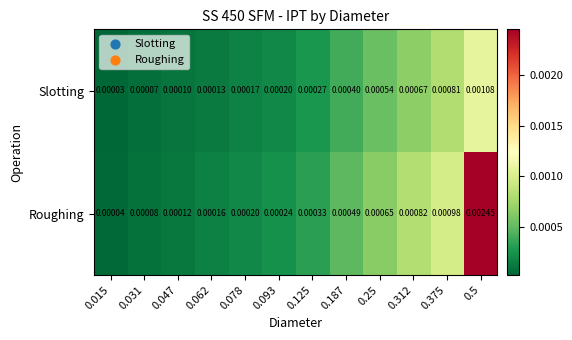

Which series has the largest range (max minus min)?

Roughing